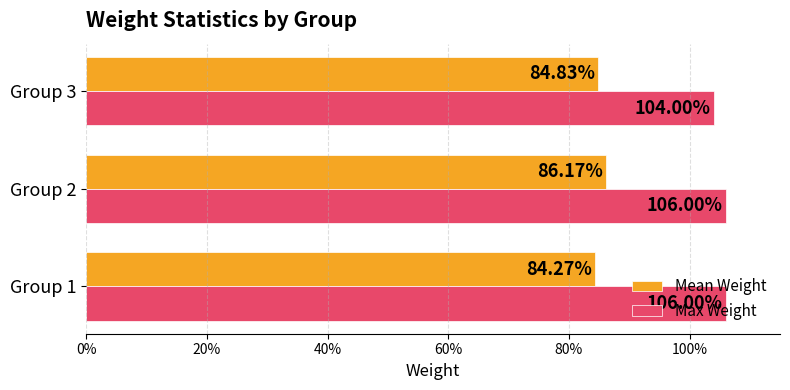

What are all the series names shown in the legend?

Mean Weight, Max Weight